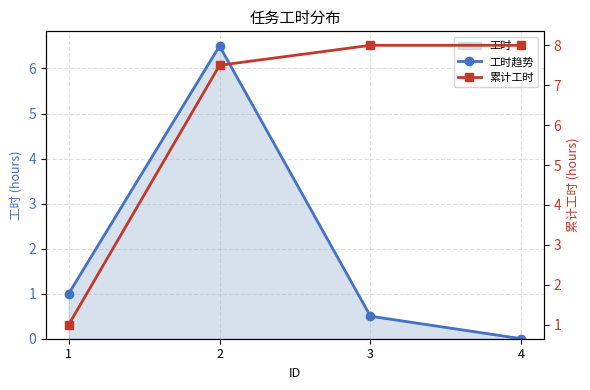

Which category has the lowest value in the 累计工时 series?

1